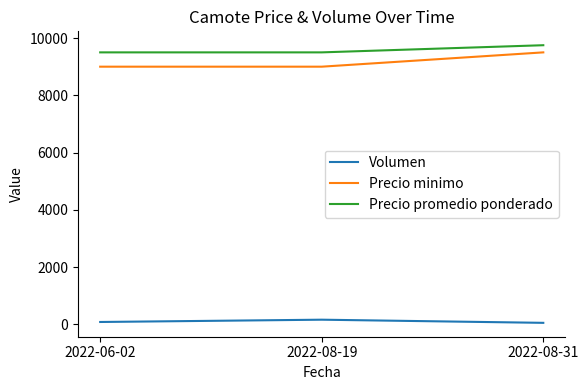

The value of Precio promedio ponderado at 2022-08-19 is 2756. True or false?

False